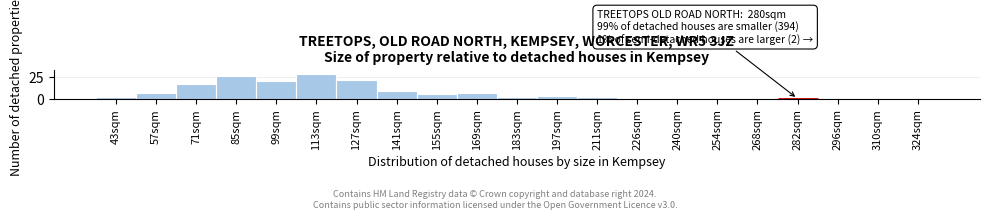

Reading left to right, list all the values displayed in this chart.

43sqm=2	57sqm=6	71sqm=17	85sqm=26	99sqm=21	113sqm=29	127sqm=22	141sqm=9	155sqm=5	169sqm=7	183sqm=2	197sqm=3	211sqm=2	226sqm=1	240sqm=0	254sqm=0	268sqm=0	282sqm=0	296sqm=0	310sqm=0	324sqm=0